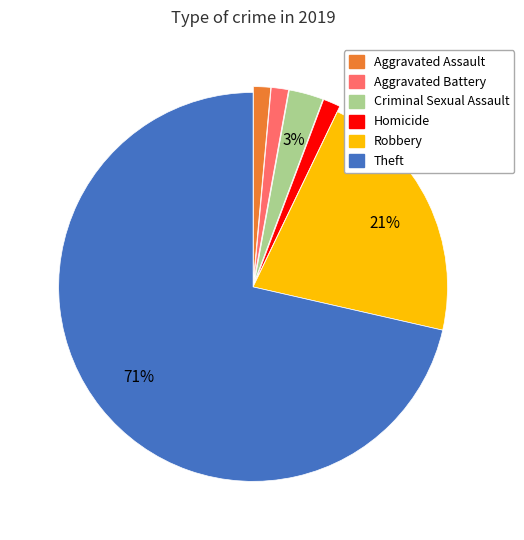

Which has a higher value, Aggravated Battery or Criminal Sexual Assault?

Criminal Sexual Assault